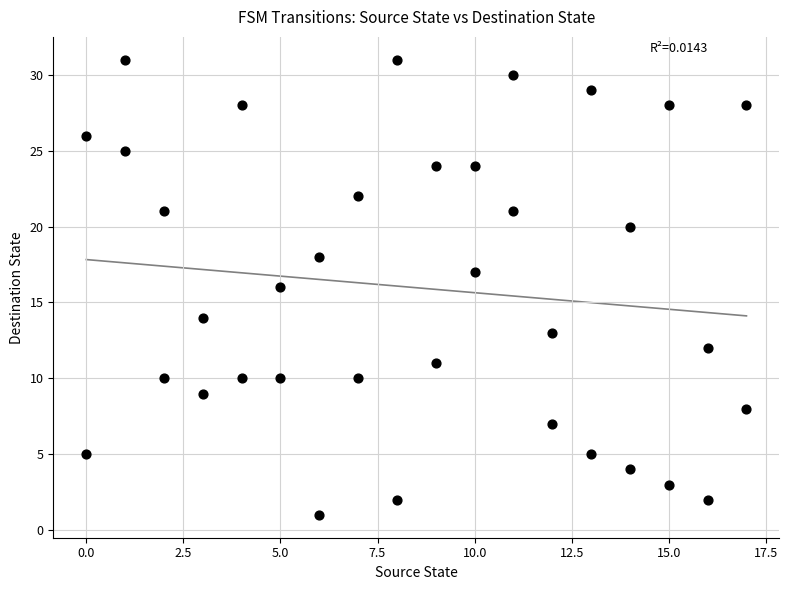

What is the range of Y values (max minus min)?

30